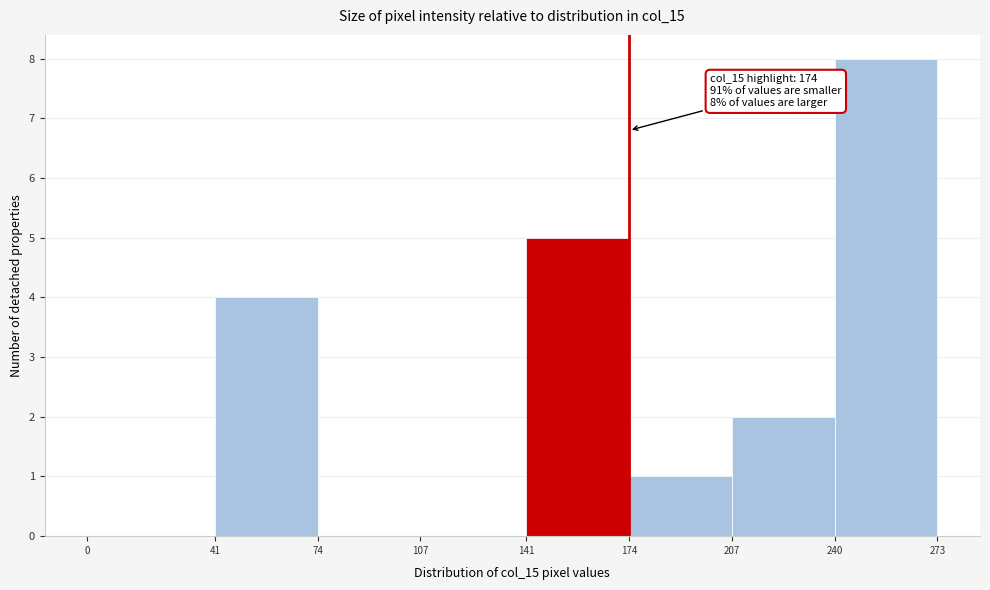

Over which range of the x-axis is the bar tallest?

240 to 273